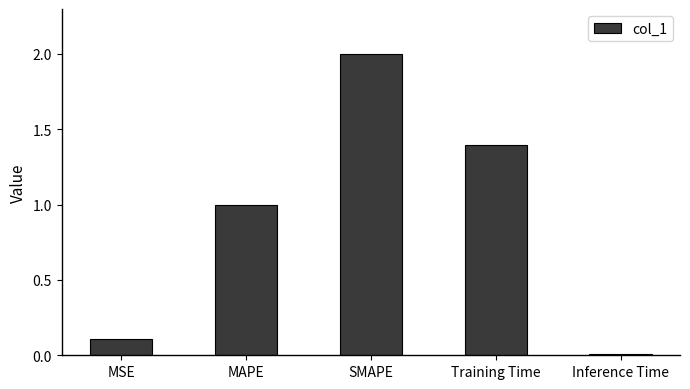

Are the bars grouped side by side (vs. stacked)?

No